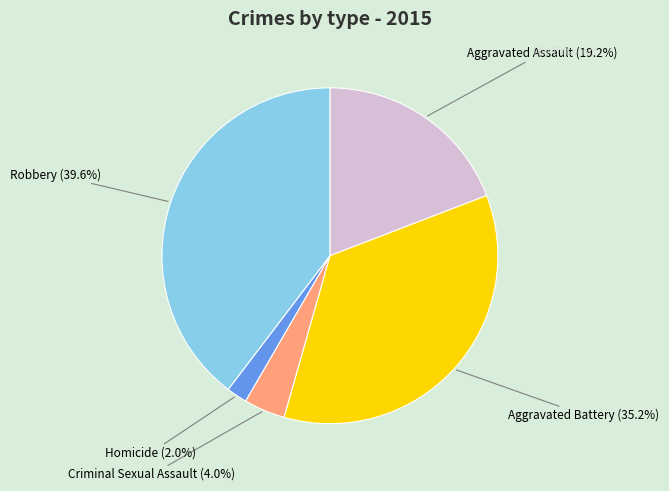

Is there any slice that represents more than half of the pie?

No